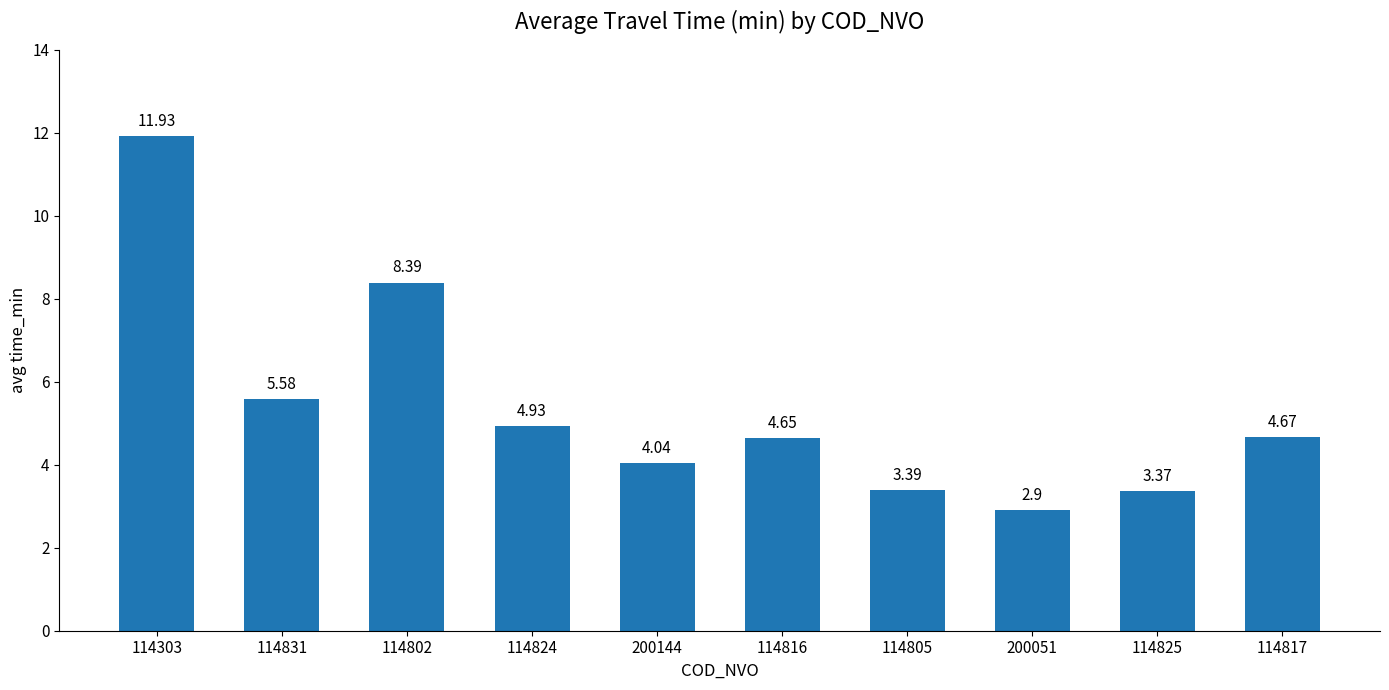

Between 114805 and 114303, which is larger?

114303